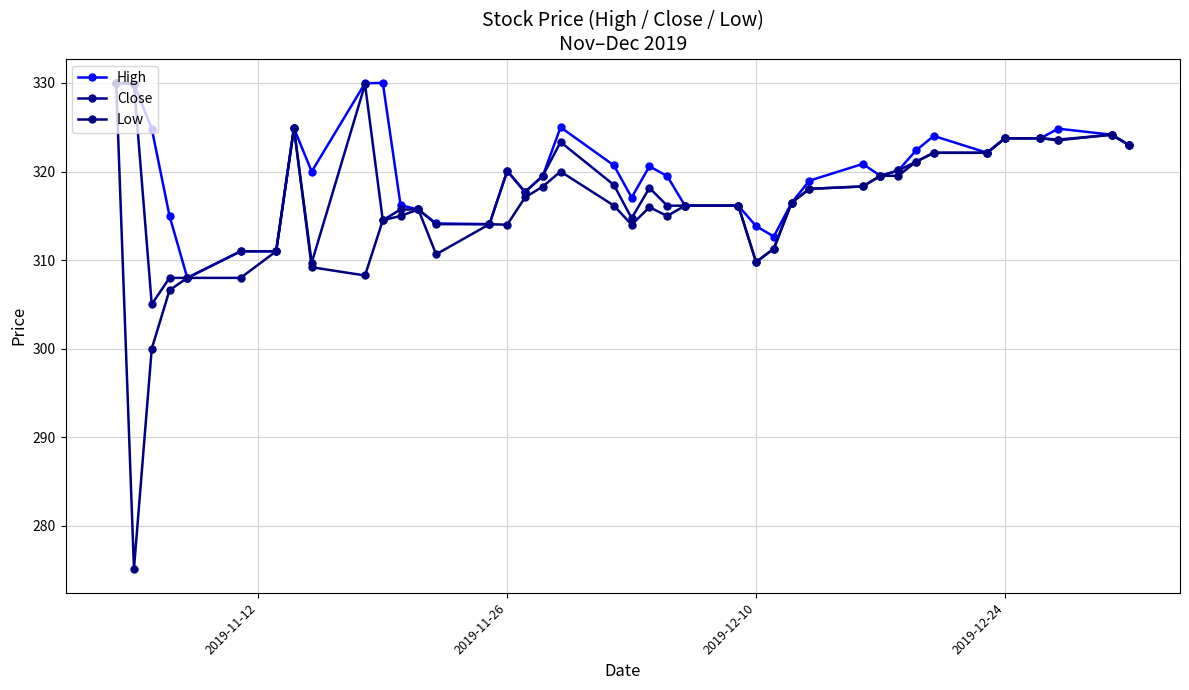

True or false: High and Low cross at least once.

False